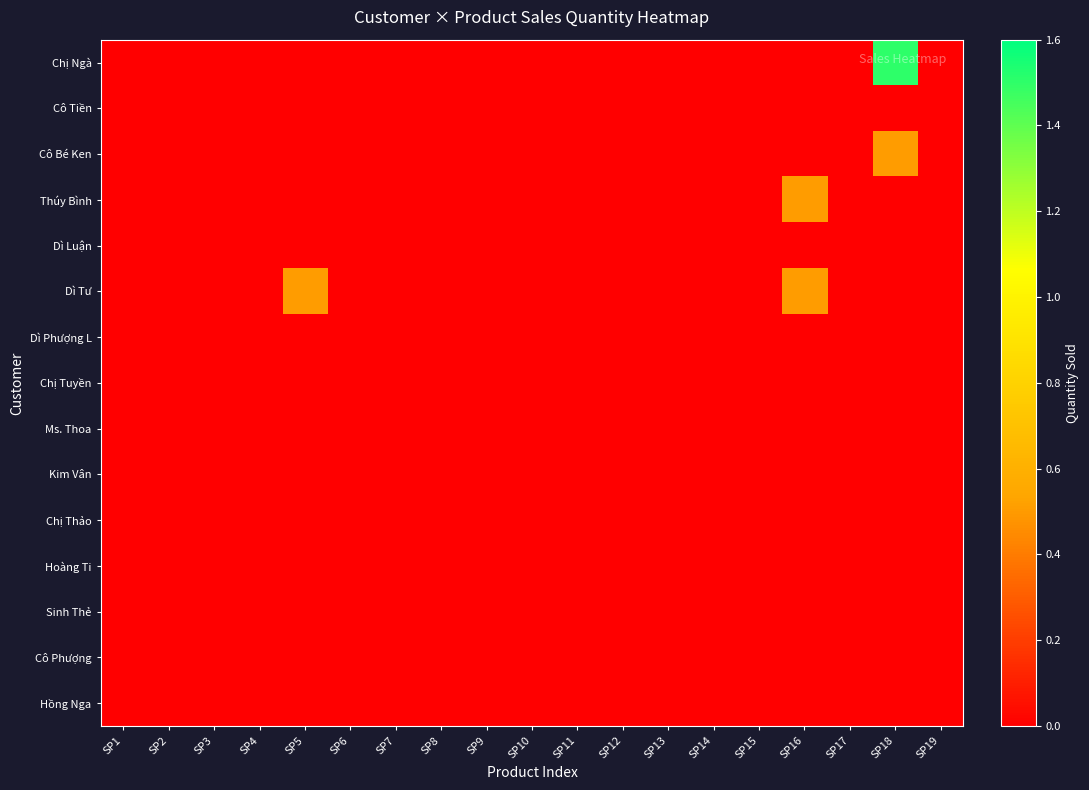

Reading left to right, transcribe all the data shown in this chart.

Chị Ngà: SP1=0.0	SP2=0.0	SP3=0.0	SP4=0.0	SP5=0.0	SP6=0.0	SP7=0.0	SP8=0.0	SP9=0.0	SP10=0.0	SP11=0.0	SP12=0.0	SP13=0.0	SP14=0.0	SP15=0.0	SP16=0.0	SP17=0.0	SP18=1.5	SP19=0.0
Cô Tiền: SP1=0.0	SP2=0.0	SP3=0.0	SP4=0.0	SP5=0.0	SP6=0.0	SP7=0.0	SP8=0.0	SP9=0.0	SP10=0.0	SP11=0.0	SP12=0.0	SP13=0.0	SP14=0.0	SP15=0.0	SP16=0.0	SP17=0.0	SP18=0.0	SP19=0.0
Cô Bé Ken: SP1=0.0	SP2=0.0	SP3=0.0	SP4=0.0	SP5=0.0	SP6=0.0	SP7=0.0	SP8=0.0	SP9=0.0	SP10=0.0	SP11=0.0	SP12=0.0	SP13=0.0	SP14=0.0	SP15=0.0	SP16=0.0	SP17=0.0	SP18=0.5	SP19=0.0
Thúy Bình: SP1=0.0	SP2=0.0	SP3=0.0	SP4=0.0	SP5=0.0	SP6=0.0	SP7=0.0	SP8=0.0	SP9=0.0	SP10=0.0	SP11=0.0	SP12=0.0	SP13=0.0	SP14=0.0	SP15=0.0	SP16=0.5	SP17=0.0	SP18=0.0	SP19=0.0
Dì Luận: SP1=0.0	SP2=0.0	SP3=0.0	SP4=0.0	SP5=0.0	SP6=0.0	SP7=0.0	SP8=0.0	SP9=0.0	SP10=0.0	SP11=0.0	SP12=0.0	SP13=0.0	SP14=0.0	SP15=0.0	SP16=0.0	SP17=0.0	SP18=0.0	SP19=0.0
Dì Tư: SP1=0.0	SP2=0.0	SP3=0.0	SP4=0.0	SP5=0.5	SP6=0.0	SP7=0.0	SP8=0.0	SP9=0.0	SP10=0.0	SP11=0.0	SP12=0.0	SP13=0.0	SP14=0.0	SP15=0.0	SP16=0.5	SP17=0.0	SP18=0.0	SP19=0.0
Dì Phượng L: SP1=0.0	SP2=0.0	SP3=0.0	SP4=0.0	SP5=0.0	SP6=0.0	SP7=0.0	SP8=0.0	SP9=0.0	SP10=0.0	SP11=0.0	SP12=0.0	SP13=0.0	SP14=0.0	SP15=0.0	SP16=0.0	SP17=0.0	SP18=0.0	SP19=0.0
Chị Tuyền: SP1=0.0	SP2=0.0	SP3=0.0	SP4=0.0	SP5=0.0	SP6=0.0	SP7=0.0	SP8=0.0	SP9=0.0	SP10=0.0	SP11=0.0	SP12=0.0	SP13=0.0	SP14=0.0	SP15=0.0	SP16=0.0	SP17=0.0	SP18=0.0	SP19=0.0
Ms. Thoa: SP1=0.0	SP2=0.0	SP3=0.0	SP4=0.0	SP5=0.0	SP6=0.0	SP7=0.0	SP8=0.0	SP9=0.0	SP10=0.0	SP11=0.0	SP12=0.0	SP13=0.0	SP14=0.0	SP15=0.0	SP16=0.0	SP17=0.0	SP18=0.0	SP19=0.0
Kim Vân: SP1=0.0	SP2=0.0	SP3=0.0	SP4=0.0	SP5=0.0	SP6=0.0	SP7=0.0	SP8=0.0	SP9=0.0	SP10=0.0	SP11=0.0	SP12=0.0	SP13=0.0	SP14=0.0	SP15=0.0	SP16=0.0	SP17=0.0	SP18=0.0	SP19=0.0
Chị Thảo: SP1=0.0	SP2=0.0	SP3=0.0	SP4=0.0	SP5=0.0	SP6=0.0	SP7=0.0	SP8=0.0	SP9=0.0	SP10=0.0	SP11=0.0	SP12=0.0	SP13=0.0	SP14=0.0	SP15=0.0	SP16=0.0	SP17=0.0	SP18=0.0	SP19=0.0
Hoàng Ti: SP1=0.0	SP2=0.0	SP3=0.0	SP4=0.0	SP5=0.0	SP6=0.0	SP7=0.0	SP8=0.0	SP9=0.0	SP10=0.0	SP11=0.0	SP12=0.0	SP13=0.0	SP14=0.0	SP15=0.0	SP16=0.0	SP17=0.0	SP18=0.0	SP19=0.0
Sinh Thẻ: SP1=0.0	SP2=0.0	SP3=0.0	SP4=0.0	SP5=0.0	SP6=0.0	SP7=0.0	SP8=0.0	SP9=0.0	SP10=0.0	SP11=0.0	SP12=0.0	SP13=0.0	SP14=0.0	SP15=0.0	SP16=0.0	SP17=0.0	SP18=0.0	SP19=0.0
Cô Phượng: SP1=0.0	SP2=0.0	SP3=0.0	SP4=0.0	SP5=0.0	SP6=0.0	SP7=0.0	SP8=0.0	SP9=0.0	SP10=0.0	SP11=0.0	SP12=0.0	SP13=0.0	SP14=0.0	SP15=0.0	SP16=0.0	SP17=0.0	SP18=0.0	SP19=0.0
Hồng Nga: SP1=0.0	SP2=0.0	SP3=0.0	SP4=0.0	SP5=0.0	SP6=0.0	SP7=0.0	SP8=0.0	SP9=0.0	SP10=0.0	SP11=0.0	SP12=0.0	SP13=0.0	SP14=0.0	SP15=0.0	SP16=0.0	SP17=0.0	SP18=0.0	SP19=0.0